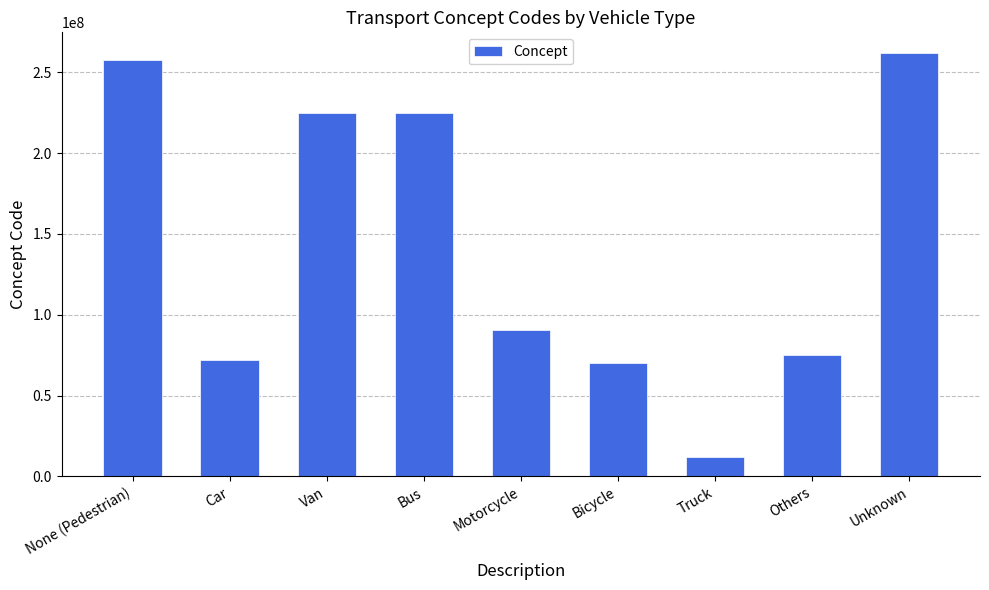

What is the sum of the values at Motorcycle and None (Pedestrian)?

348266009